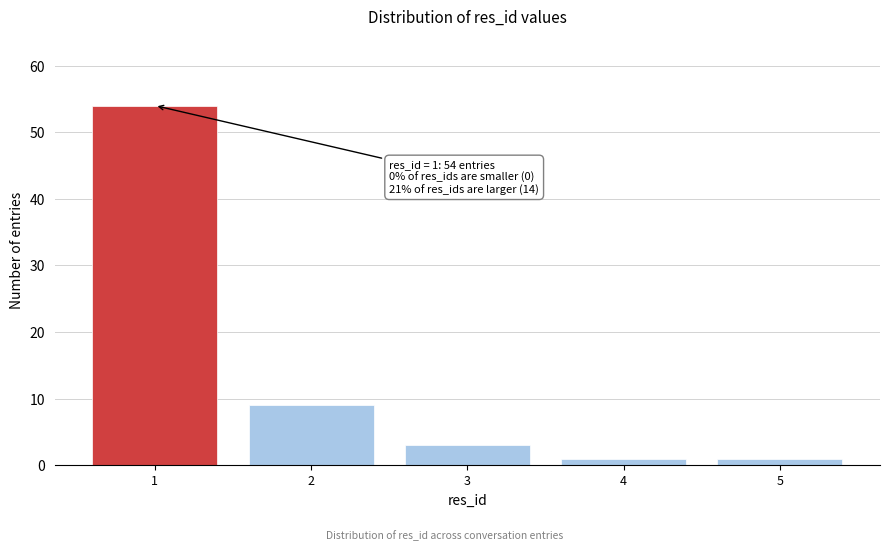

Reading right to left, extract all data points from this chart.

1	1	3	9	54